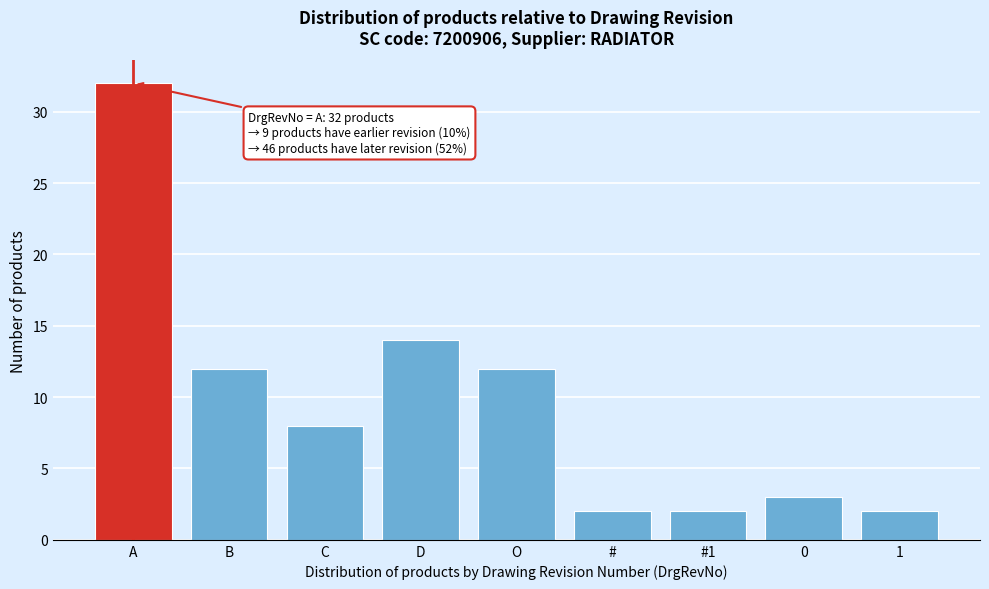

Reading right to left, extract all data points from this chart.

2	3	2	2	12	14	8	12	32